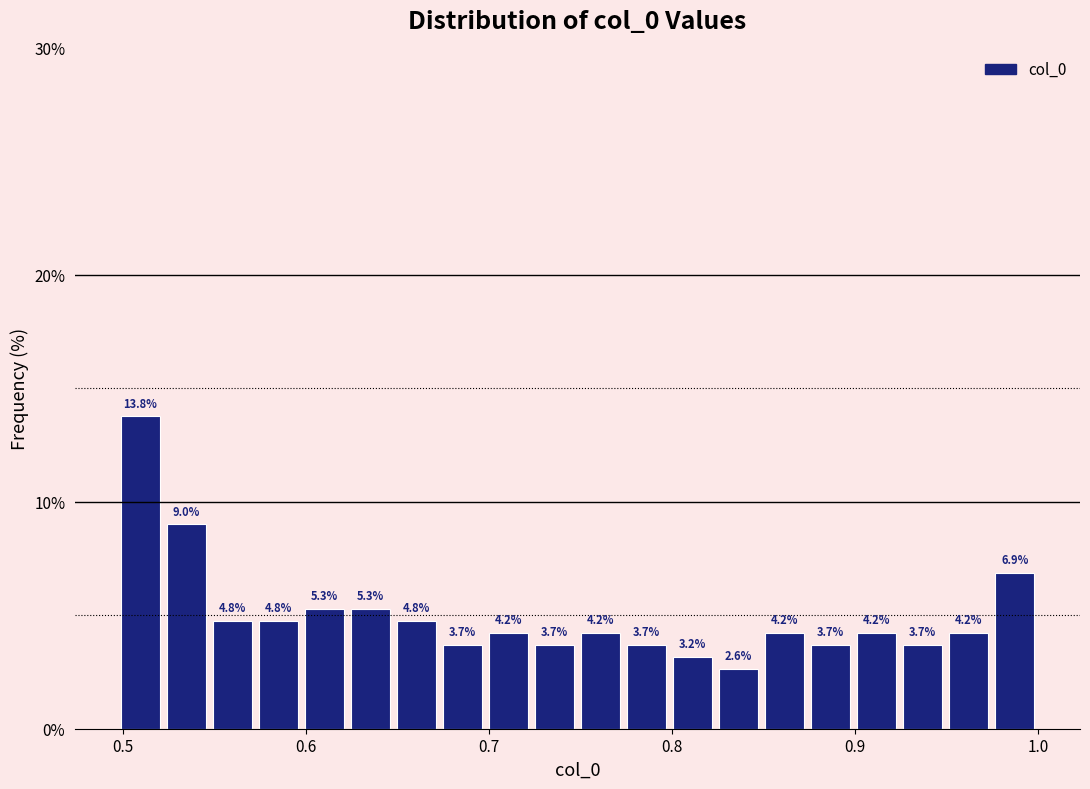

Read against the x-axis, roughly where is the centre of the tallest bar?

0.51